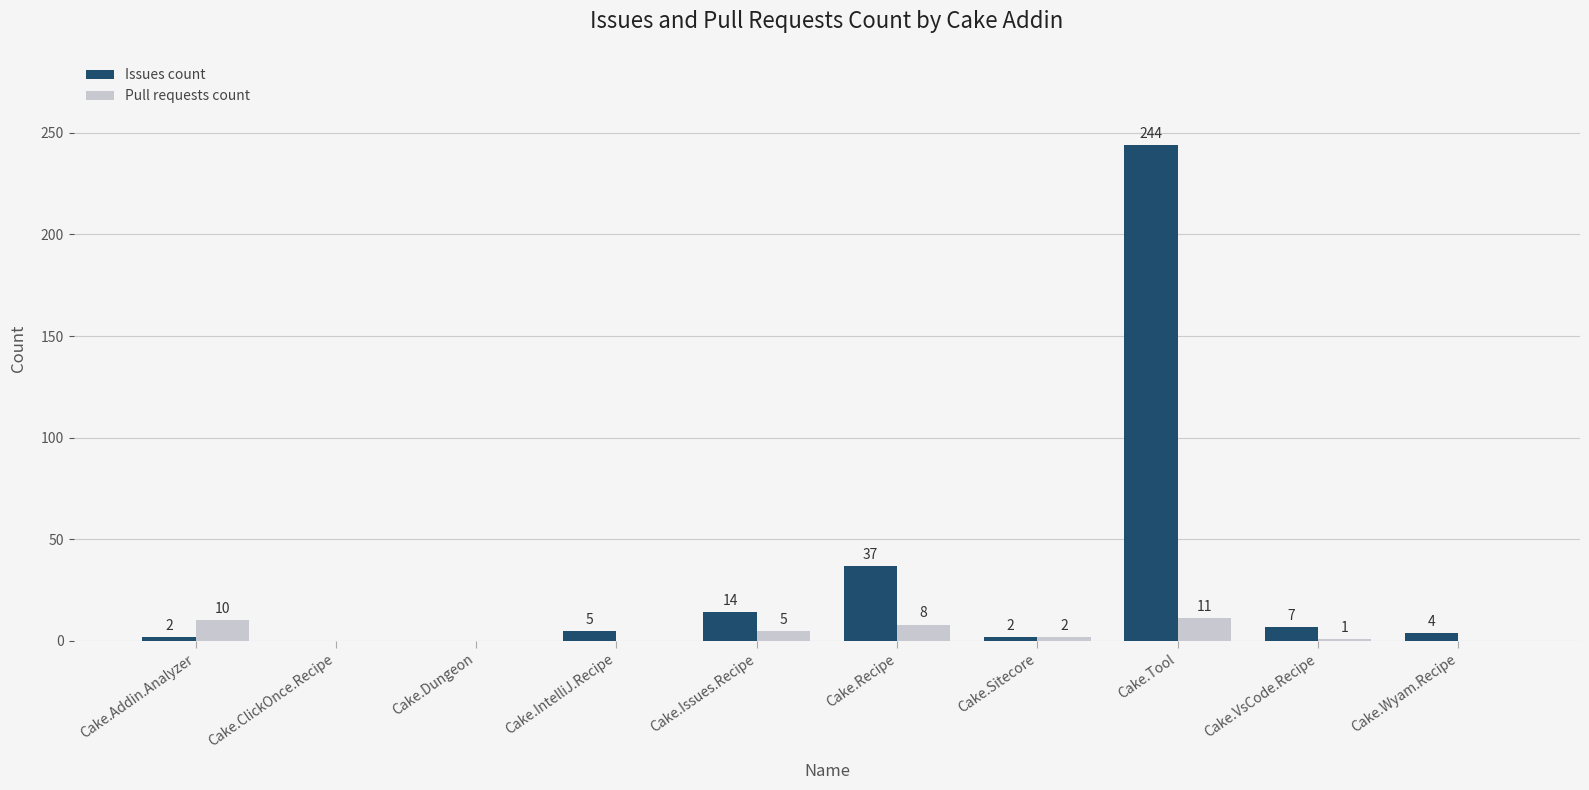

Which category has the highest value in the Pull requests count series?

Cake.Tool